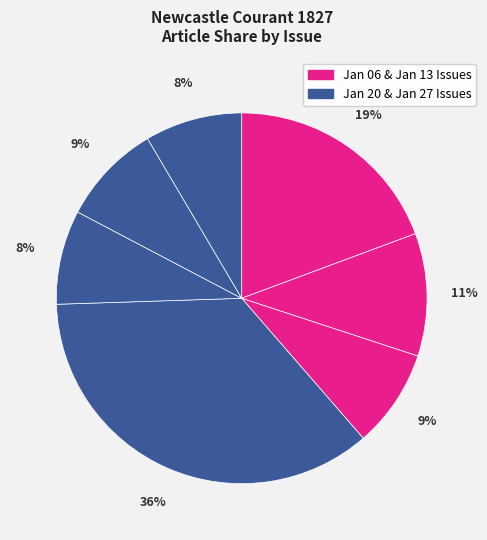

How many slices are in this pie chart?

7